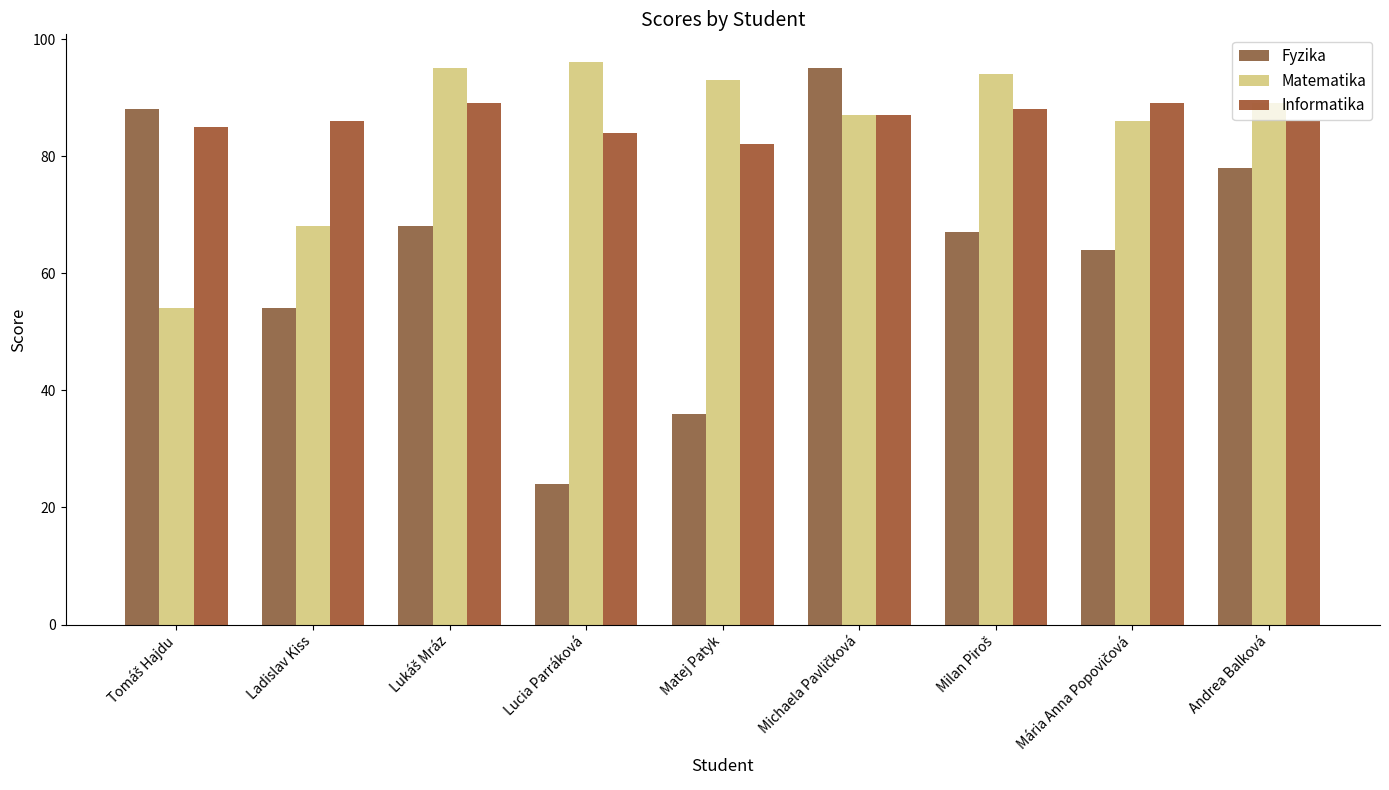

At Tomáš Hajdu, list the series in order from largest to smallest.

Fyzika, Informatika, Matematika